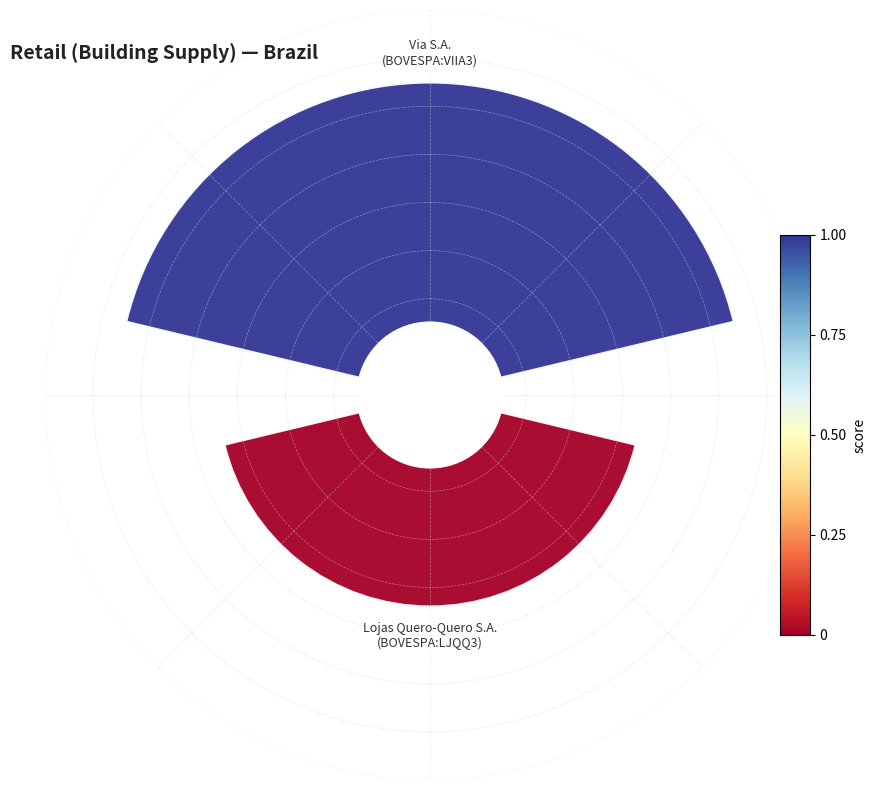

The 1 slice represents 46% of the pie. True or false?

False